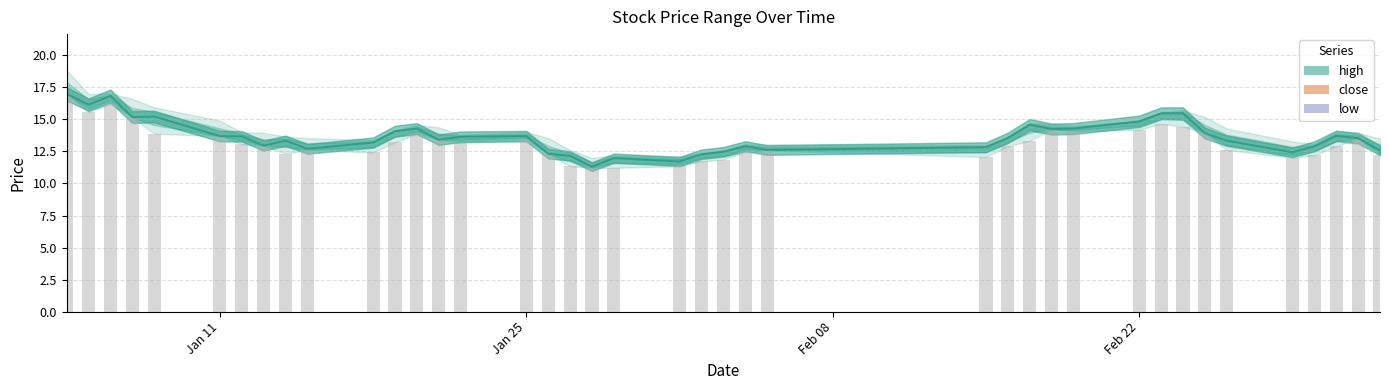

What is the total value across all series at 2016-02-24?

29.9